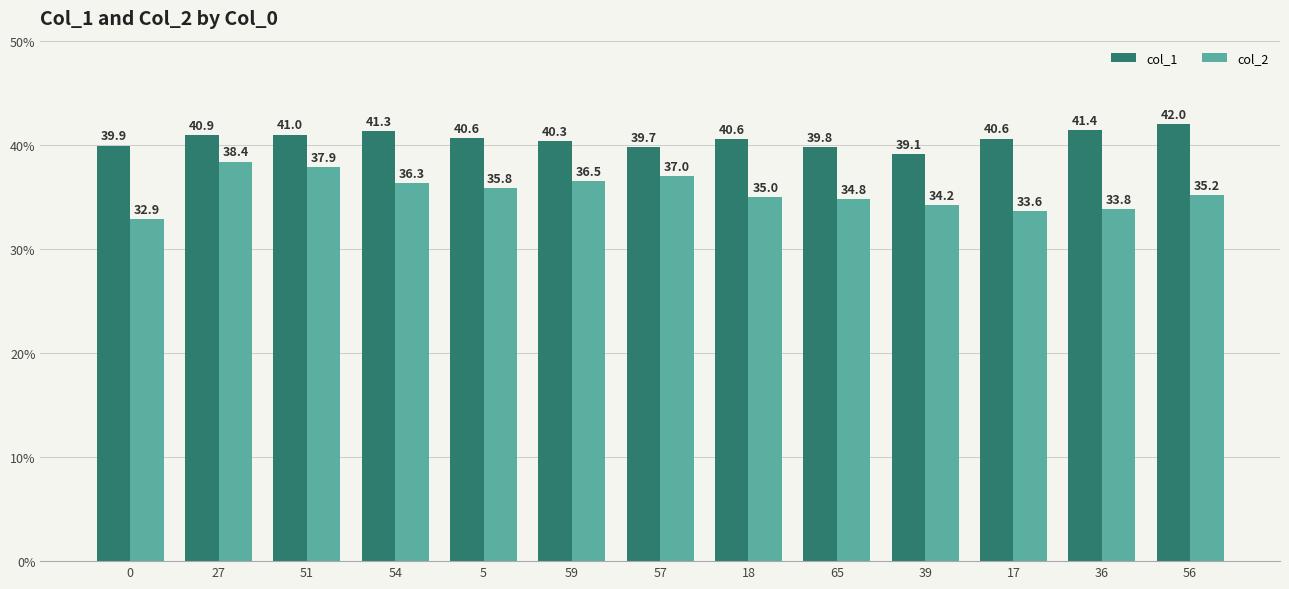

How many bars are there in total?

26